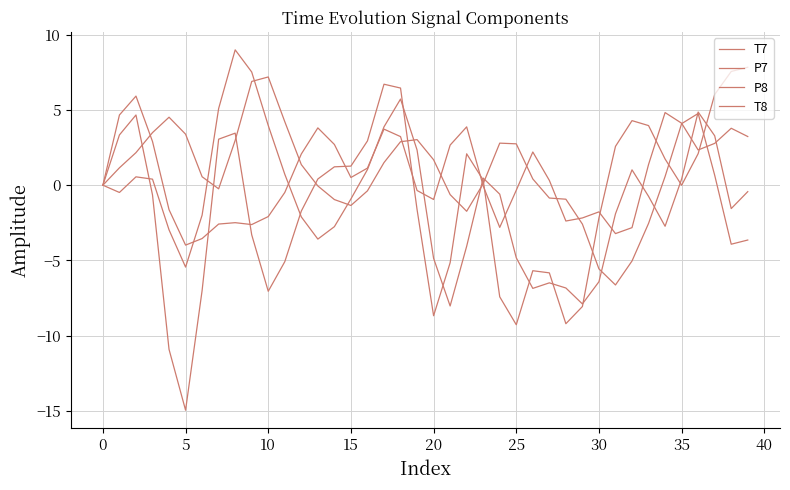

At which label does T8 reach its peak?

35